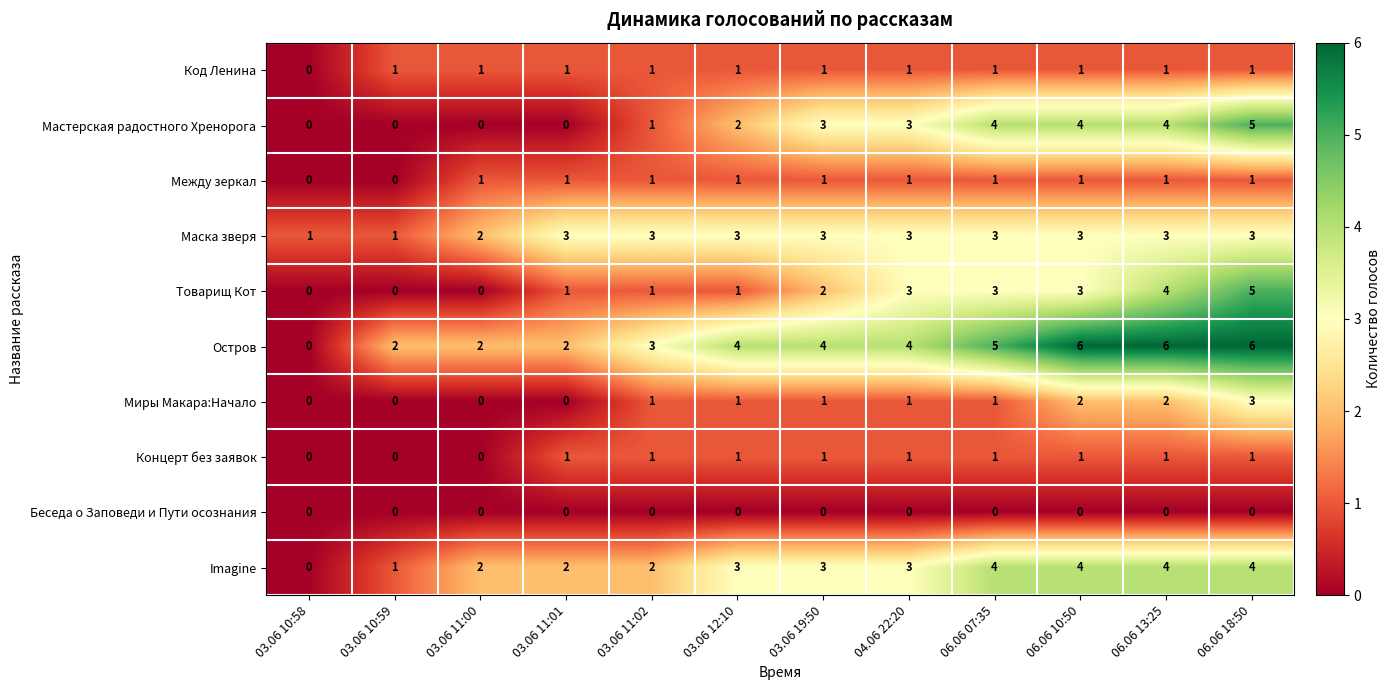

Where is Товарищ Кот nearest to the value 2?

03.06 19:50